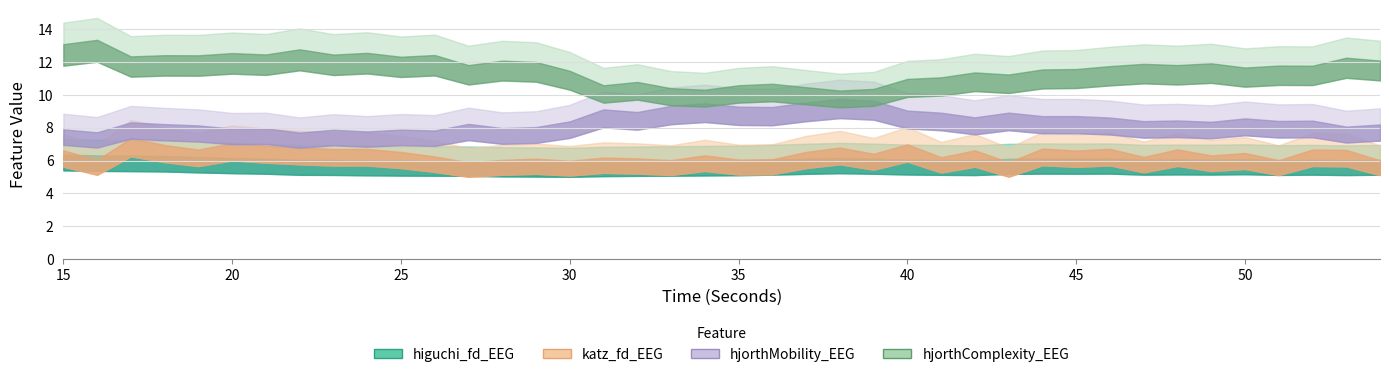

What is the value of the hjorthMobility_EEG point at the 8th from the left?

7.7